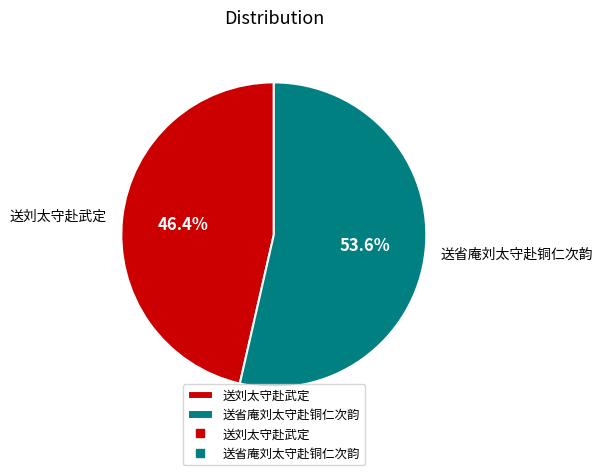

What is the smallest slice in the pie chart?

送刘太守赴武定